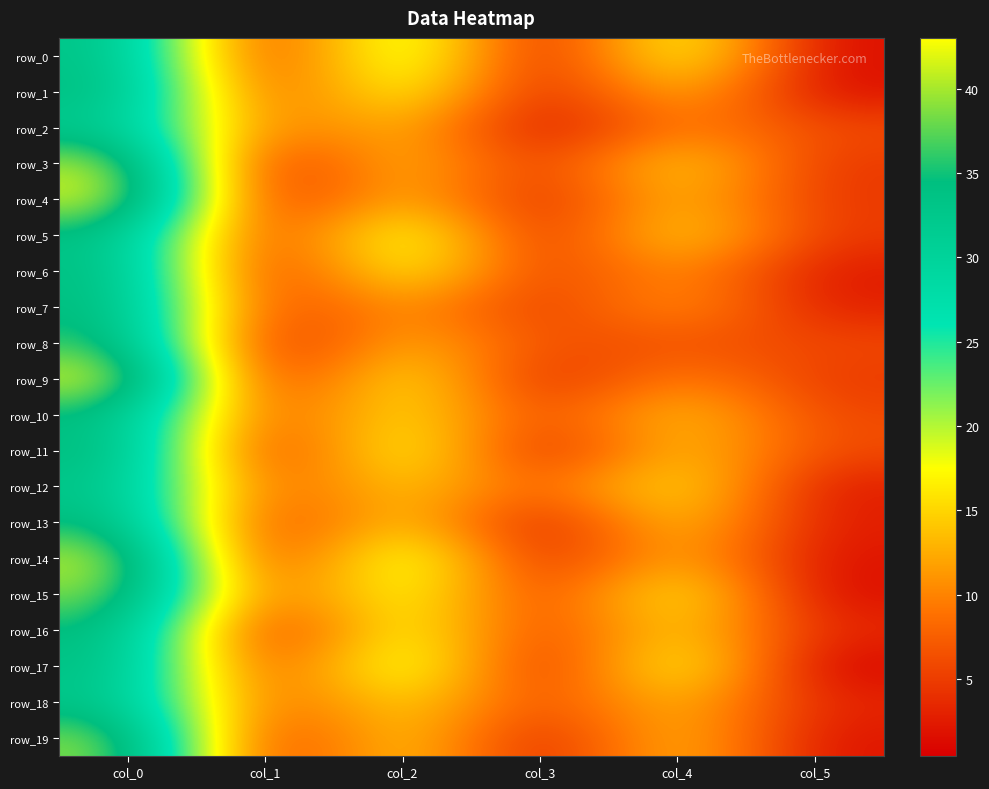

Reading right to left, extract all data points from this chart.

row_0: 1.3	20.2	0.9	23.5	2.5	33.8
row_1: 1.5	14.5	1.8	19.8	4.8	34.8
row_2: 6.1	10.3	0.9	14.3	7.7	32.2
row_3: 4.5	16.5	3.7	15.0	1.3	41.2
row_4: 4.5	14.7	2.4	14.8	1.7	42.7
row_5: 4.6	16.8	2.3	21.5	2.7	34.0
row_6: 2.2	12.0	4.1	19.3	1.9	34.7
row_7: 2.7	12.2	3.9	12.2	4.1	35.0
row_8: 5.9	6.7	6.1	14.0	1.3	36.8
row_9: 4.6	11.0	2.3	18.5	1.6	43.0
row_10: 5.7	15.0	5.0	17.5	5.0	34.5
row_11: 6.0	15.0	1.7	20.3	1.7	35.3
row_12: 2.3	17.6	6.8	15.5	5.9	33.2
row_13: 2.5	15.8	1.3	16.2	3.1	35.2
row_14: 1.7	14.3	1.9	22.7	1.8	41.8
row_15: 1.2	19.0	4.1	20.0	5.5	39.5
row_16: 3.4	16.2	4.3	19.8	1.3	35.2
row_17: 0.5	20.3	1.5	22.5	3.4	34.3
row_18: 3.2	14.5	5.3	16.5	6.0	33.2
row_19: 1.8	15.2	1.7	16.5	2.5	39.8